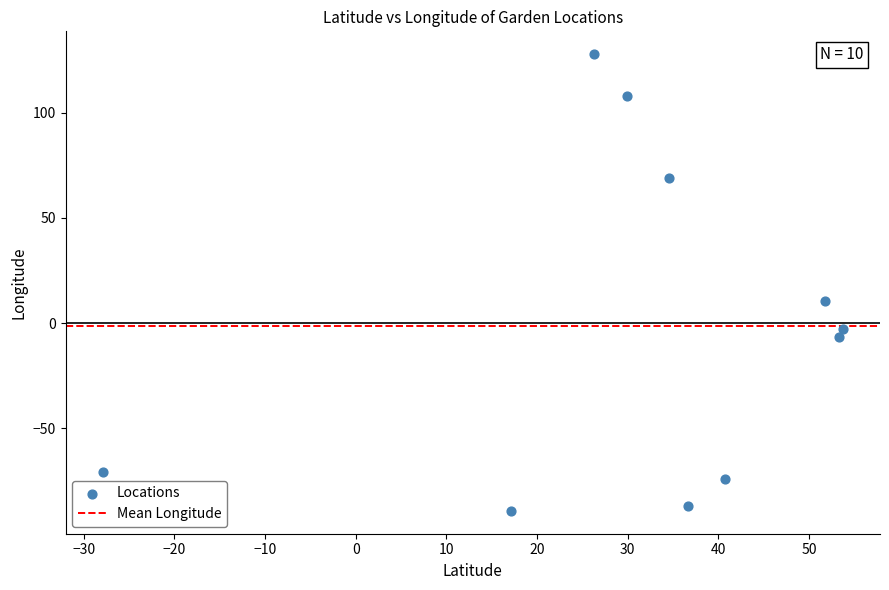

What is the range of Y values (max minus min)?

216.9